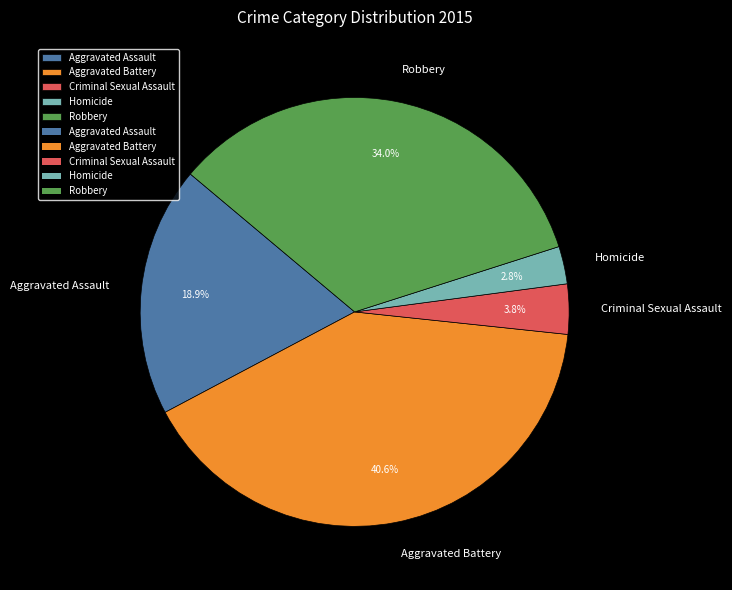

To the nearest percent, what is the combined percentage of Criminal Sexual Assault and Robbery?

38%